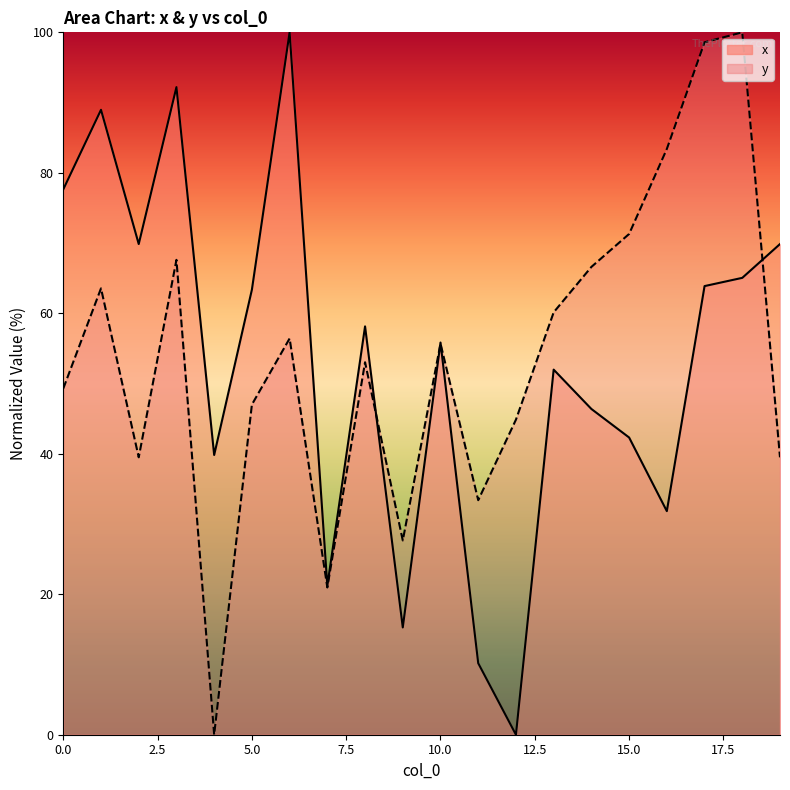

Is the value of x_line at 15 greater than the value of y_line at 17?

No